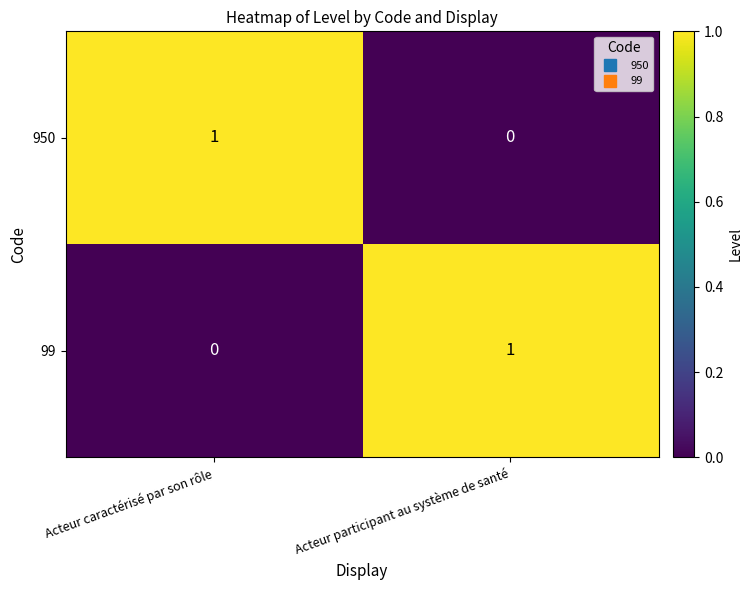

Is the value of 99 at Acteur participant au système de santé greater than the value of 950 at Acteur participant au système de santé?

Yes